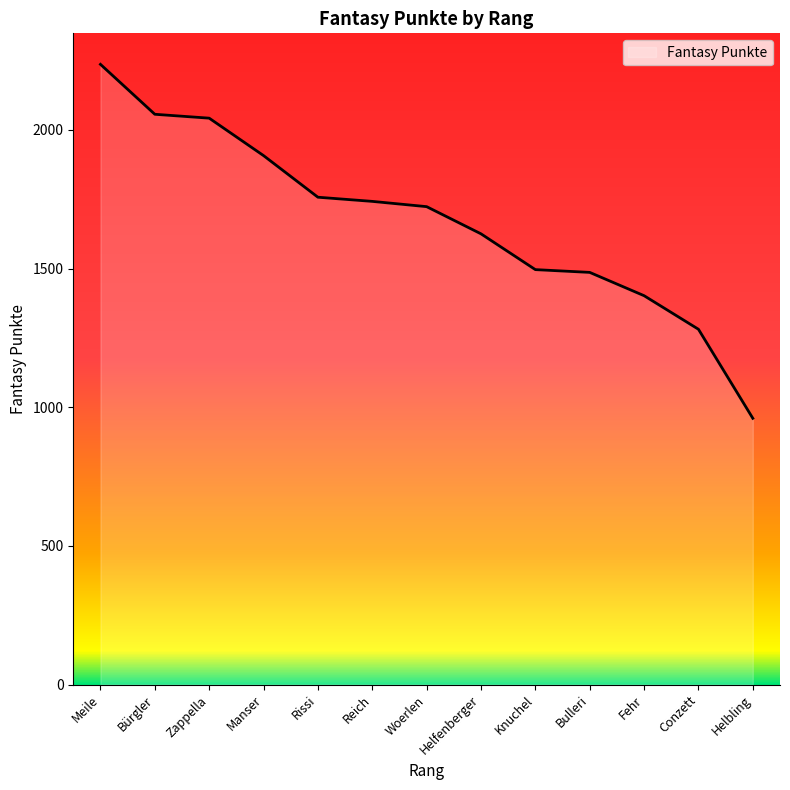

How many lines are shown in the chart?

1